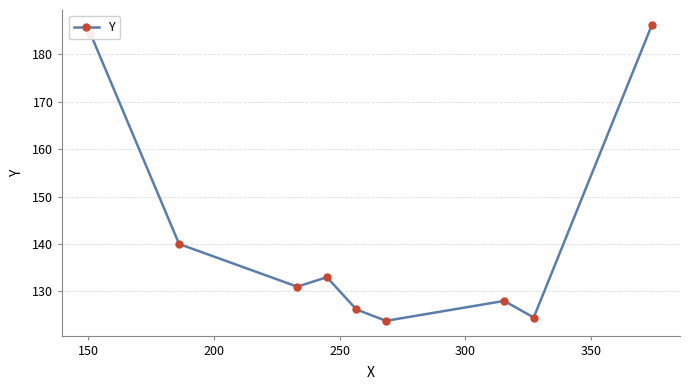

How many interior local peaks (higher than both neighbors) does the data have?

2